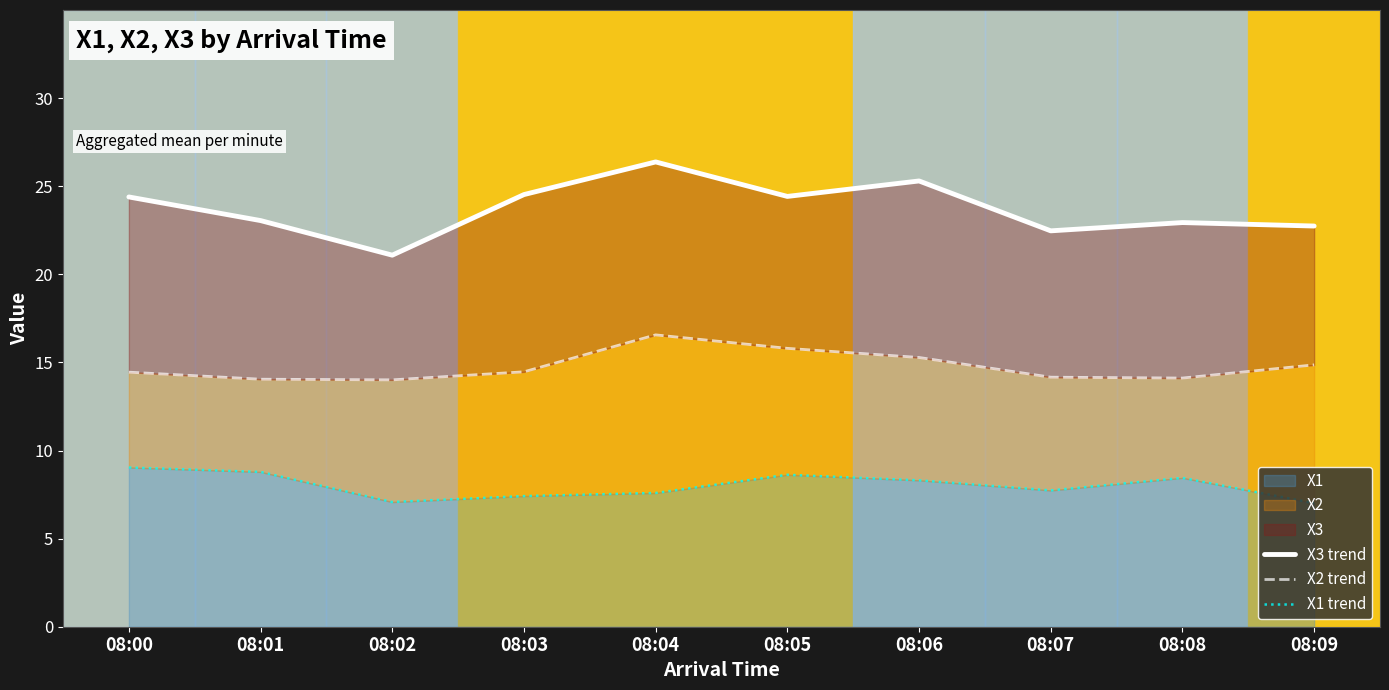

Between 08:04 and 08:05, which series saw the biggest shift?

X3 trend